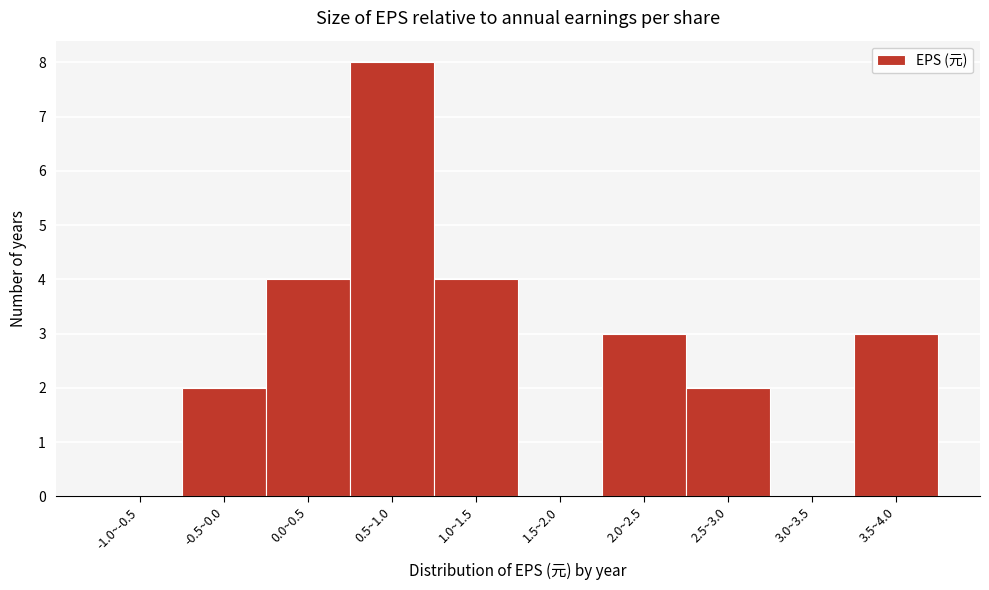

Reading left to right, what are all the values shown in this chart?

-1.0~-0.5=0	-0.5~0.0=2	0.0~0.5=4	0.5~1.0=8	1.0~1.5=4	1.5~2.0=0	2.0~2.5=3	2.5~3.0=2	3.0~3.5=0	3.5~4.0=3